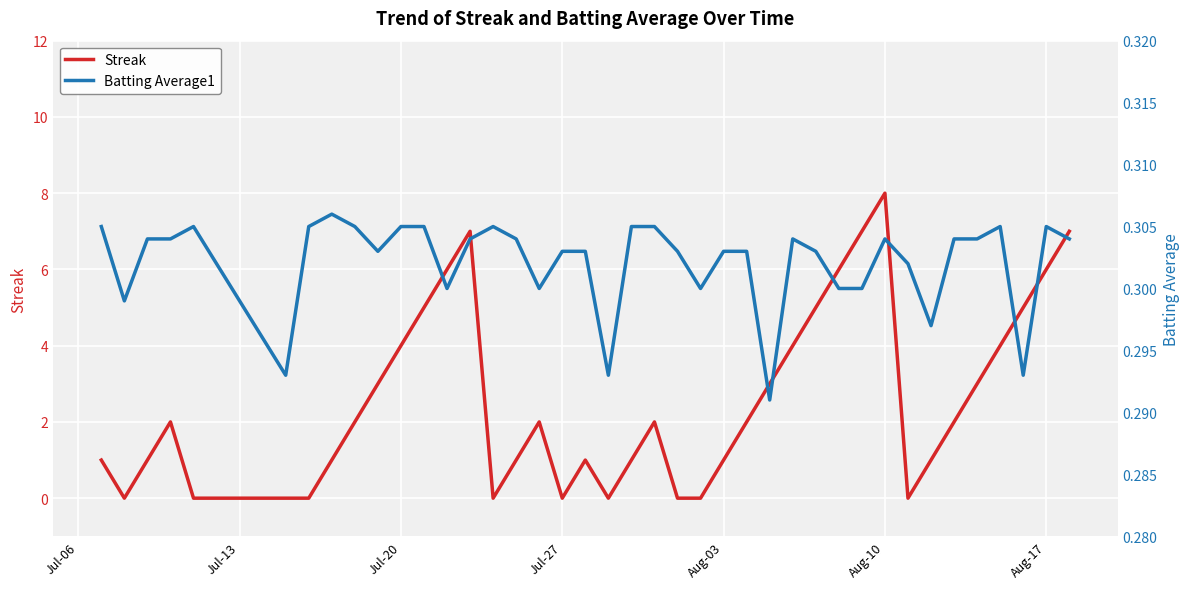

At which label does Streak reach its peak?

Aug-10